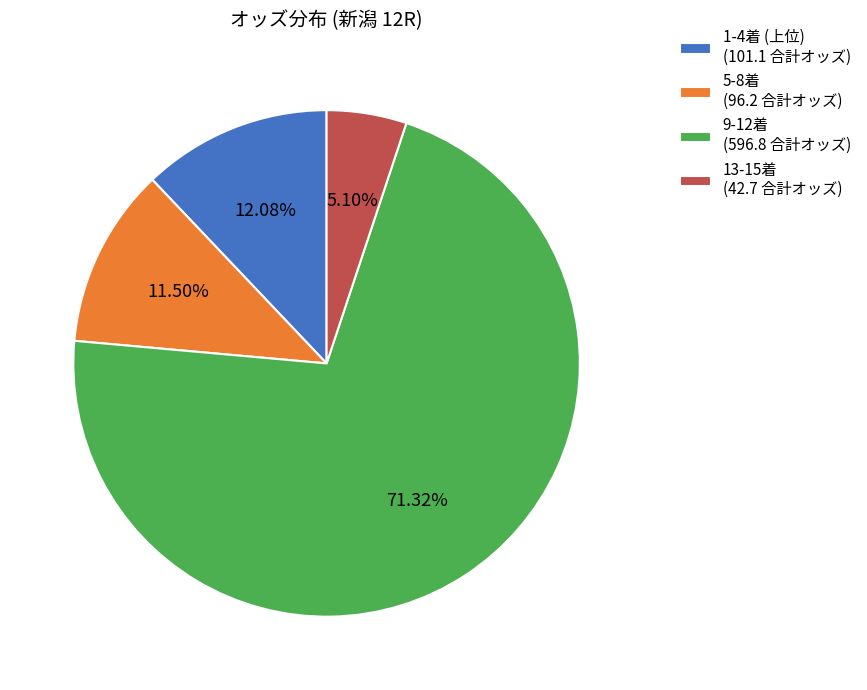

Does any single category account for the majority?

Yes